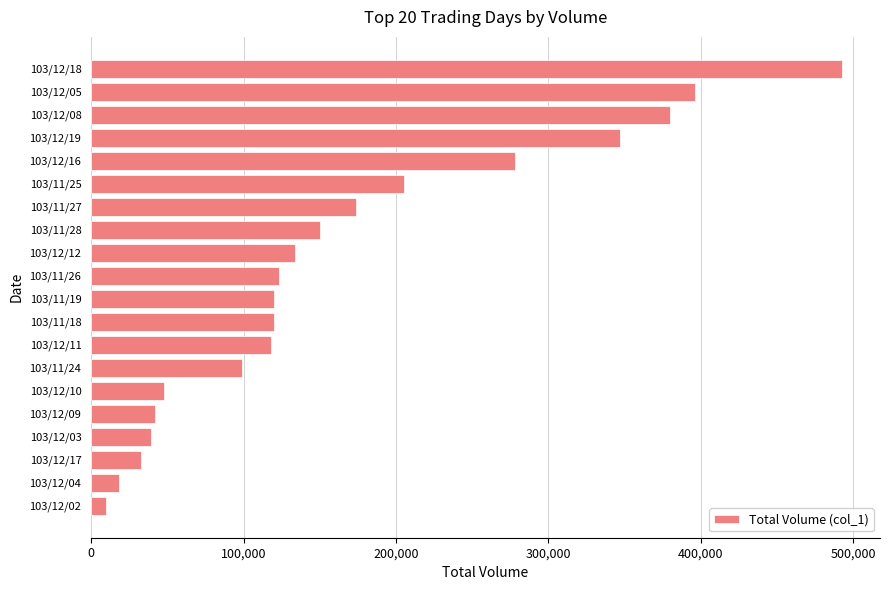

What is the average value?

166350